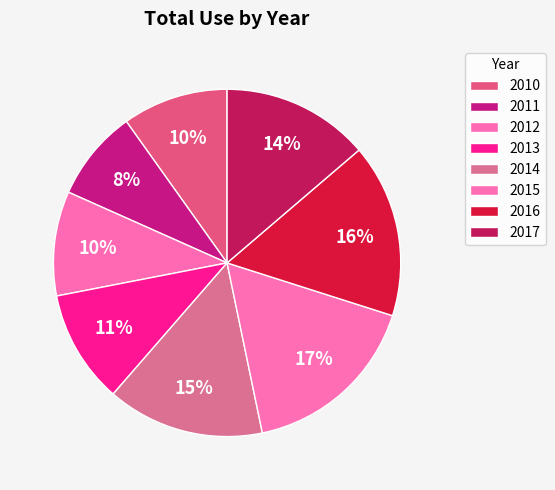

Does 2013 represent more than half of the total?

No